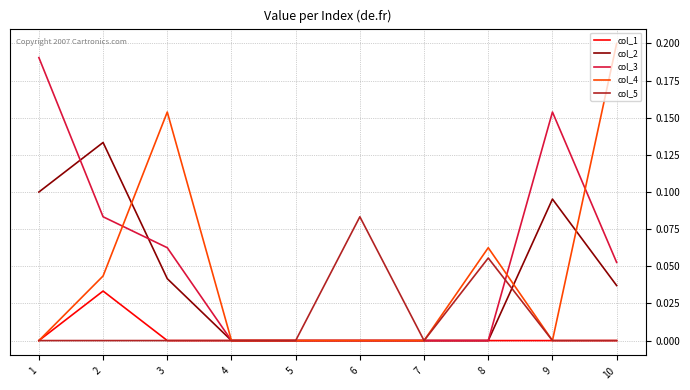

The col_3 series shows -0.1 at 4. True or false?

False